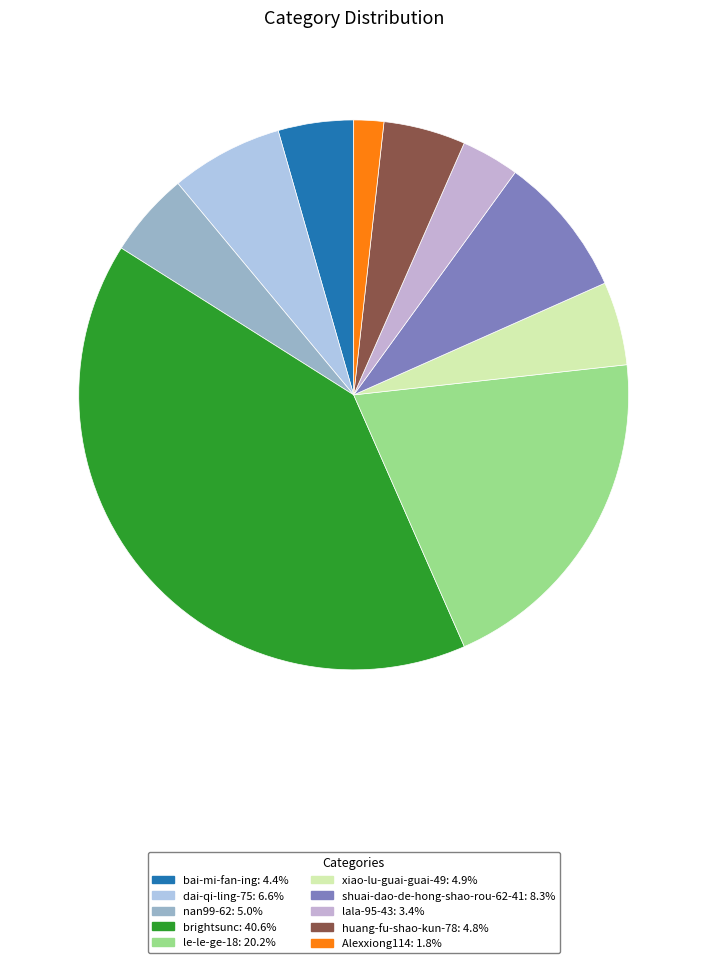

To the nearest percent, what is the difference between the shuai-dao-de-hong-shao-rou-62-41 and Alexxiong114 slice percentages?

7%